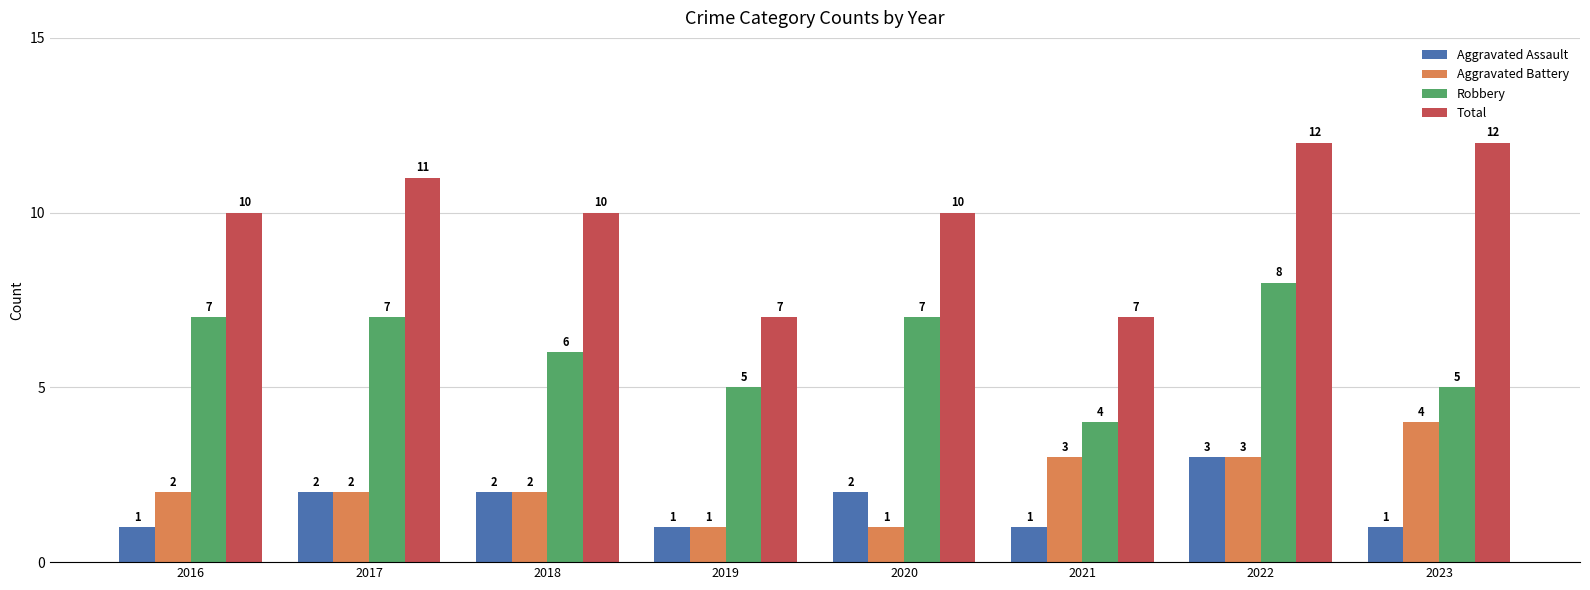

At how many categories does at least one series exceed 8?

6